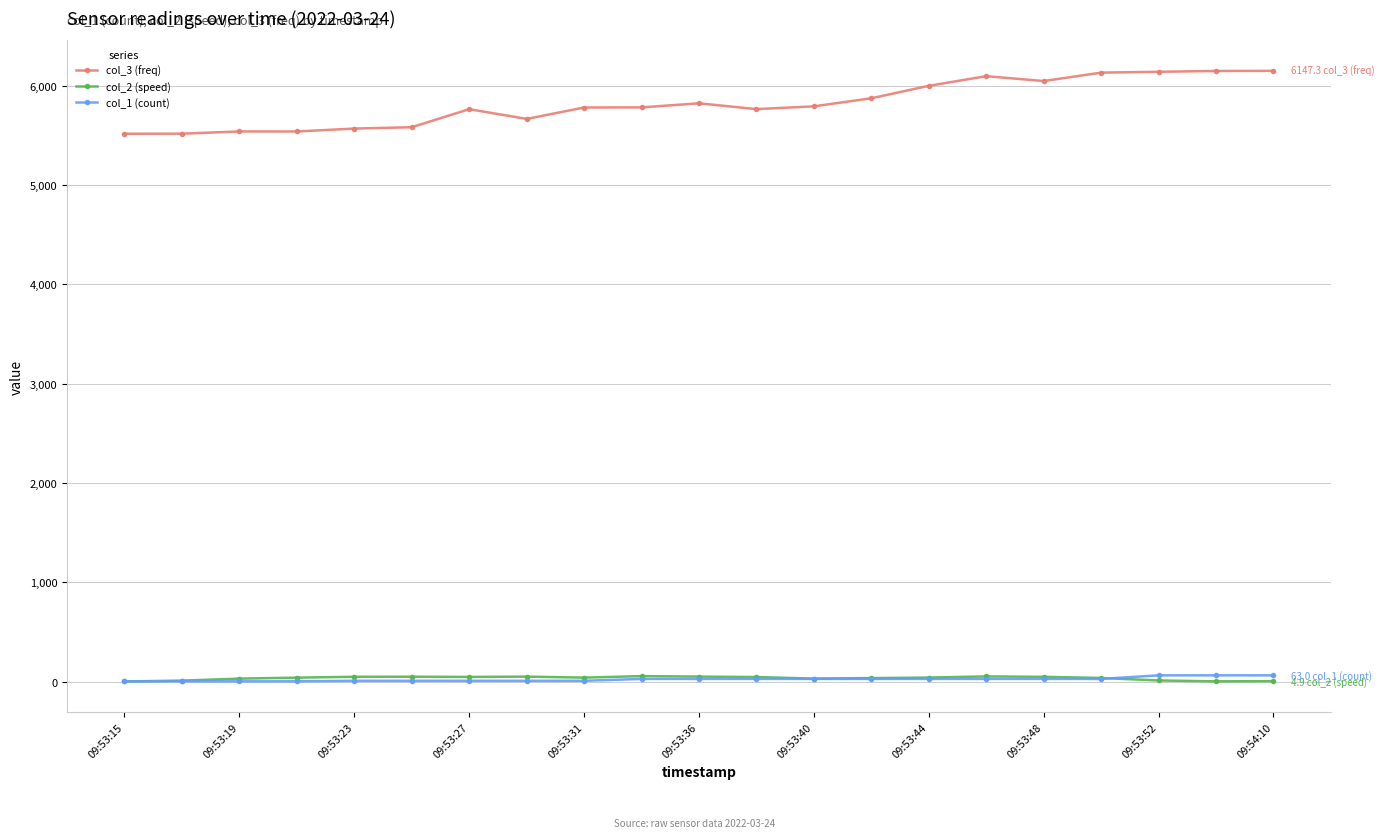

What is the maximum value shown in the chart?

6147.3